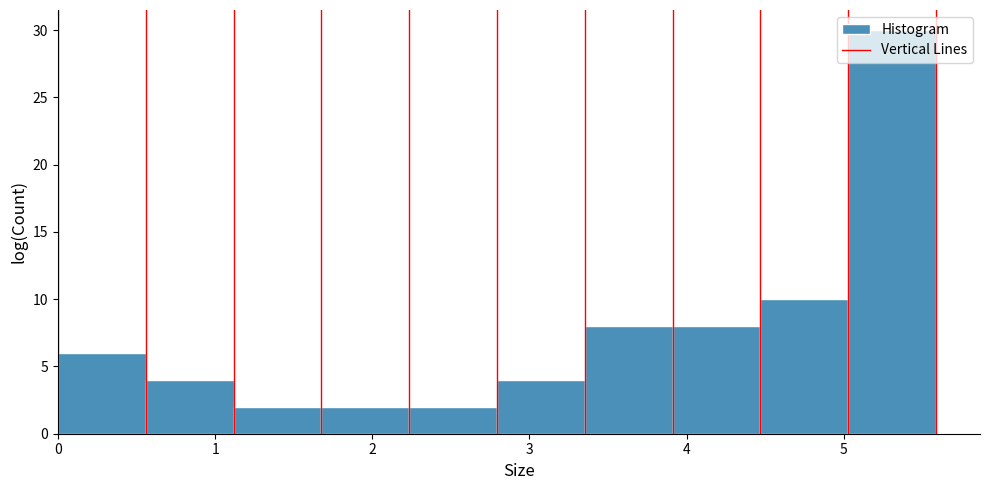

Reading left to right, transcribe this chart: for each bar, give the range it covers on the x-axis and its height. Neither the bar edges nor the heights are printed on the chart, so give them approximately, as read against the axes.

0.0 to 0.6: 6
0.6 to 1.1: 4
1.1 to 1.7: 2
1.7 to 2.2: 2
2.2 to 2.8: 2
2.8 to 3.4: 4
3.4 to 3.9: 8
3.9 to 4.5: 8
4.5 to 5.0: 10
5.0 to 5.6: 30